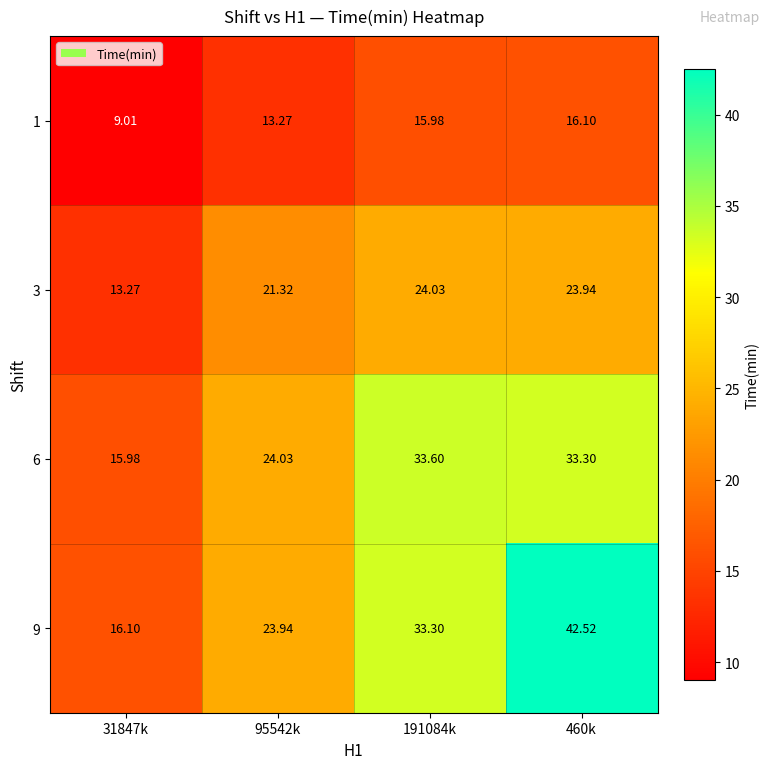

Which series has the largest total across all categories?

9